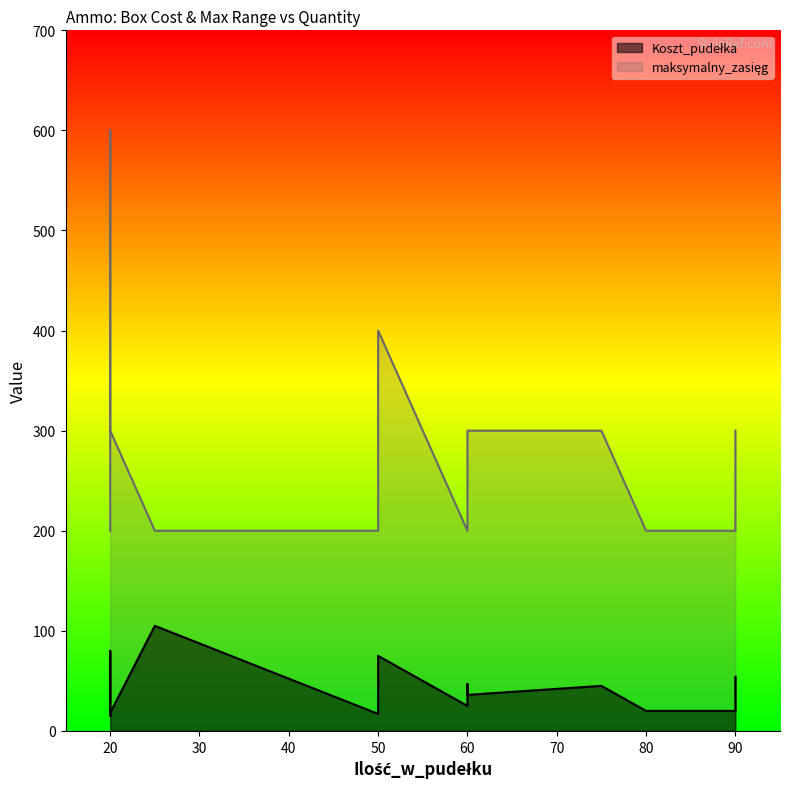

Which series has the largest total across all categories?

maksymalny_zasięg